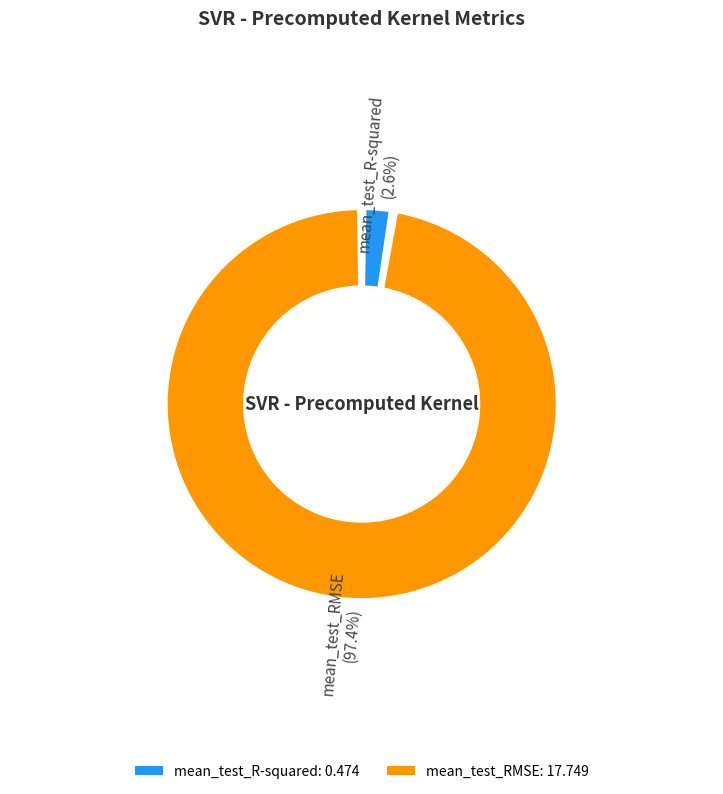

Do mean_test_RMSE and mean_test_R-squared together represent more than half of the pie?

Yes